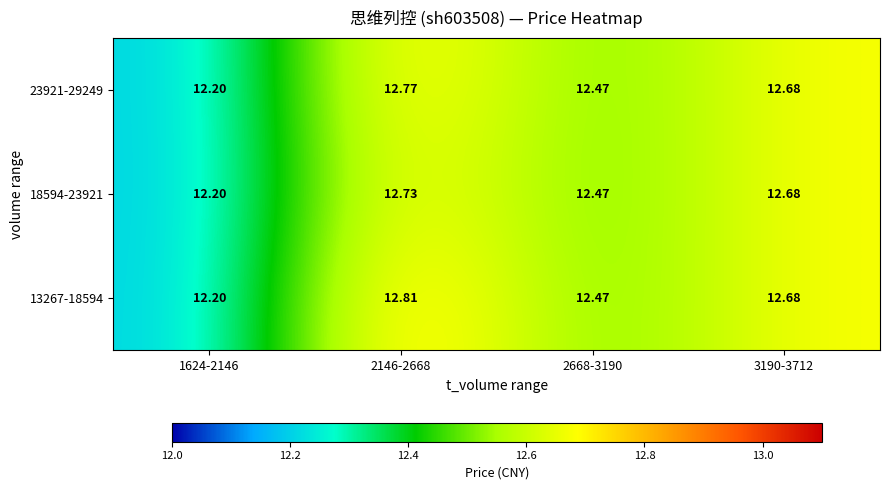

Reading left to right, transcribe all the data shown in this chart.

13267-18594: 1624-2146=12.2	2146-2668=12.8	2668-3190=12.5	3190-3712=12.7
18594-23921: 1624-2146=12.2	2146-2668=12.7	2668-3190=12.5	3190-3712=12.7
23921-29249: 1624-2146=12.2	2146-2668=12.8	2668-3190=12.5	3190-3712=12.7